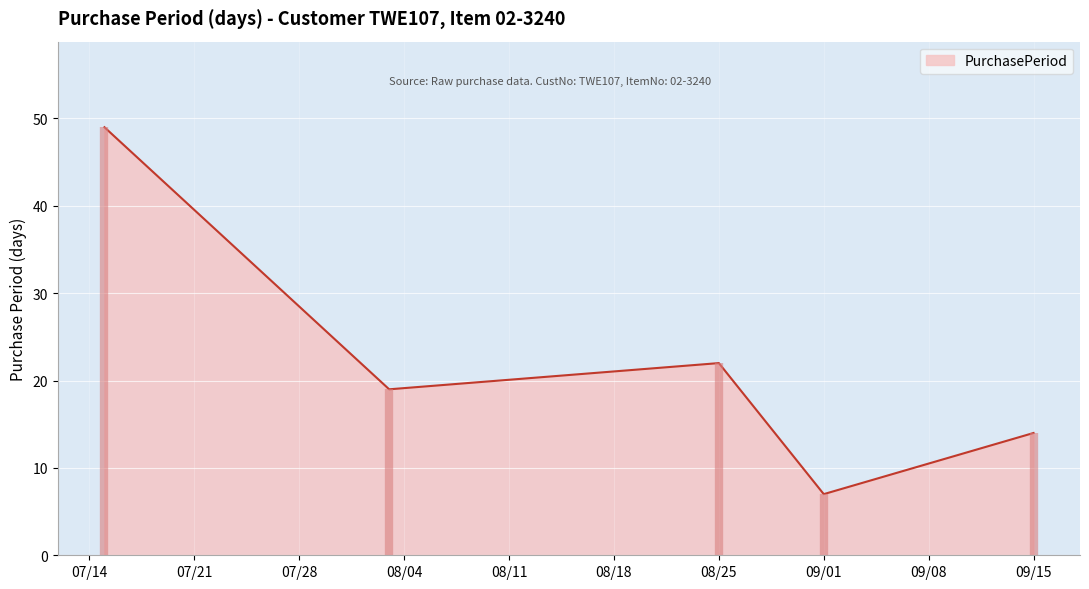

What is the minimum value for PurchasePeriod?

7